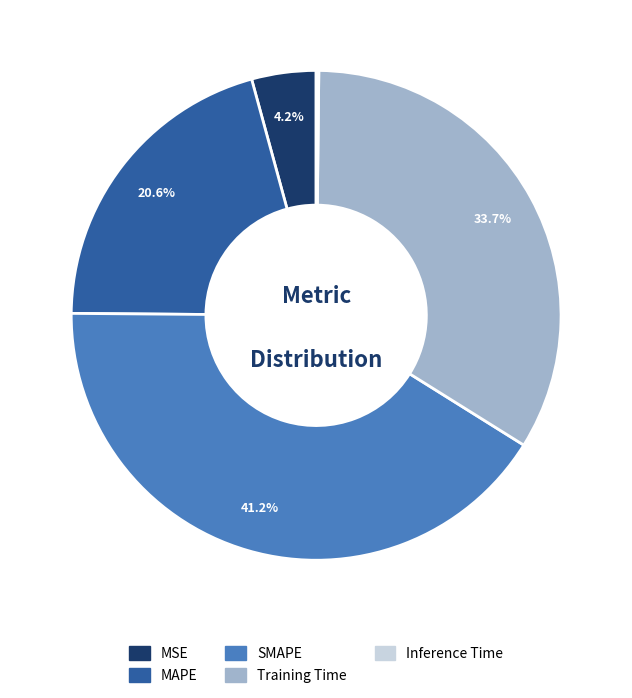

Is the sum of MSE and SMAPE greater than half?

No